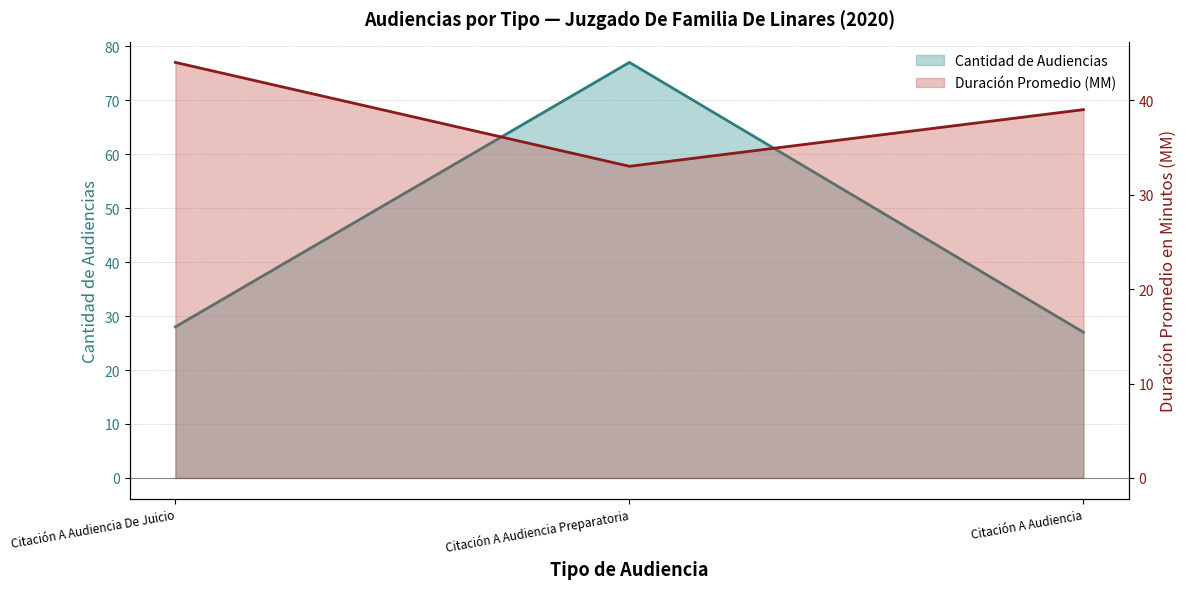

Which label corresponds to the smallest value in the chart?

Citación A Audiencia